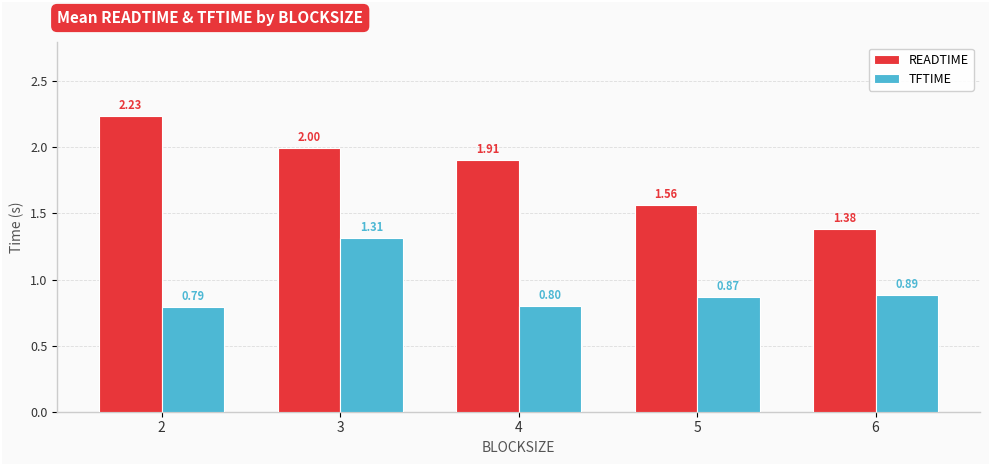

Between 2 and 4, which series saw the biggest shift?

READTIME